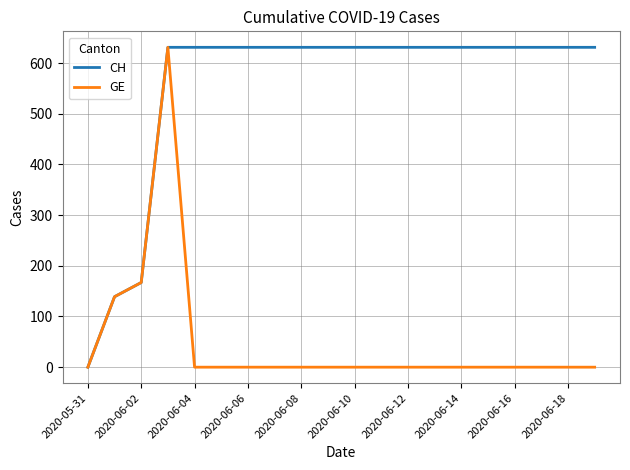

What is the greatest value displayed?

631